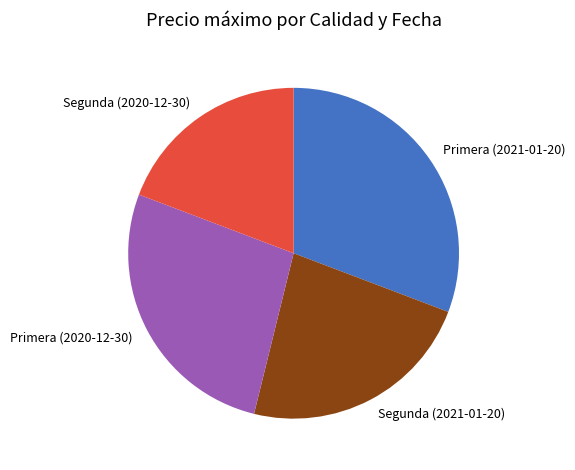

True or false: Segunda (2021-01-20) accounts for 23% of the total.

True